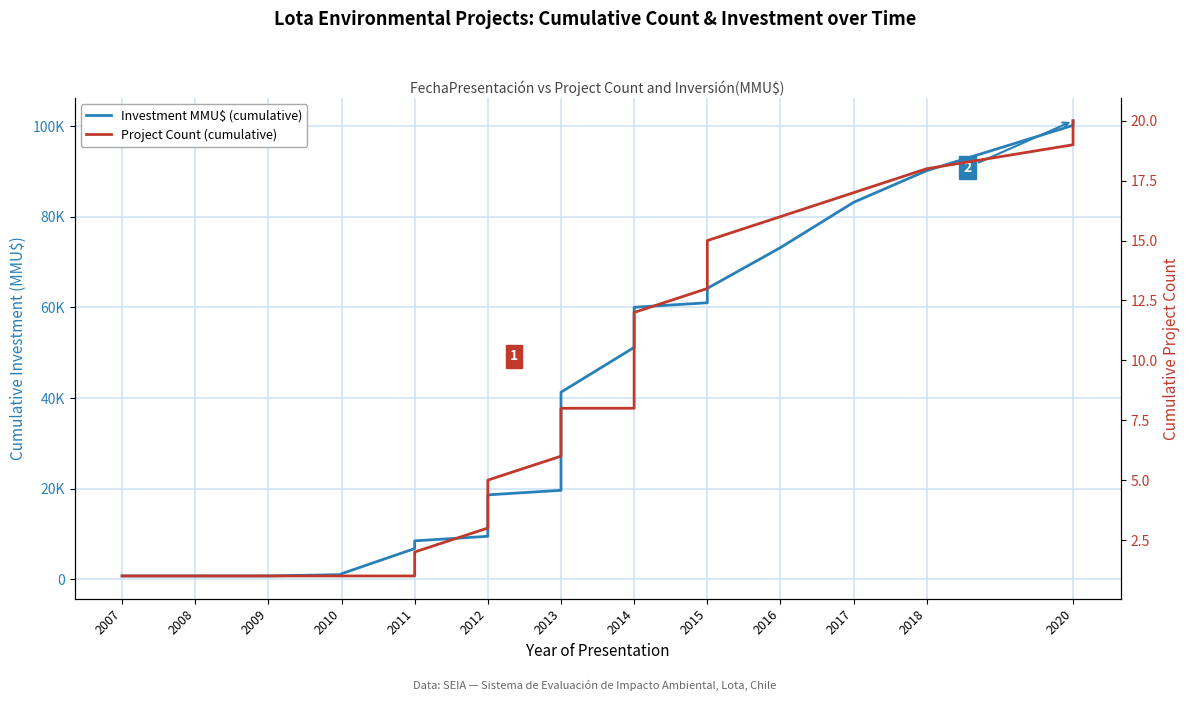

How many data points in Investment MMU$ (cumulative) are above 19612?

18